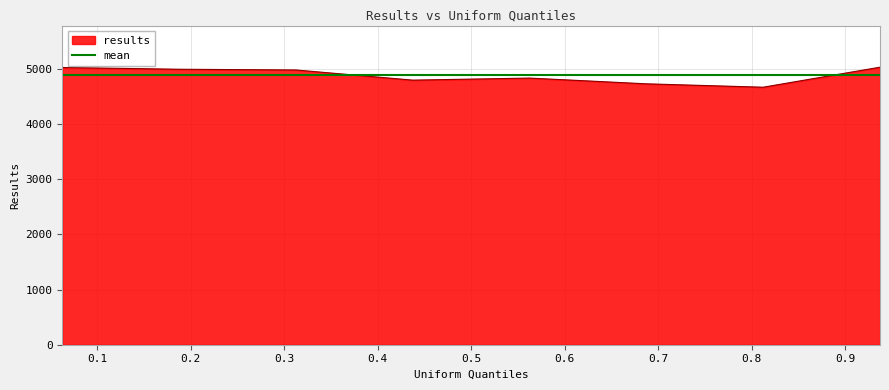

Is it true that the value at 0.5625 is 4828.7?

True